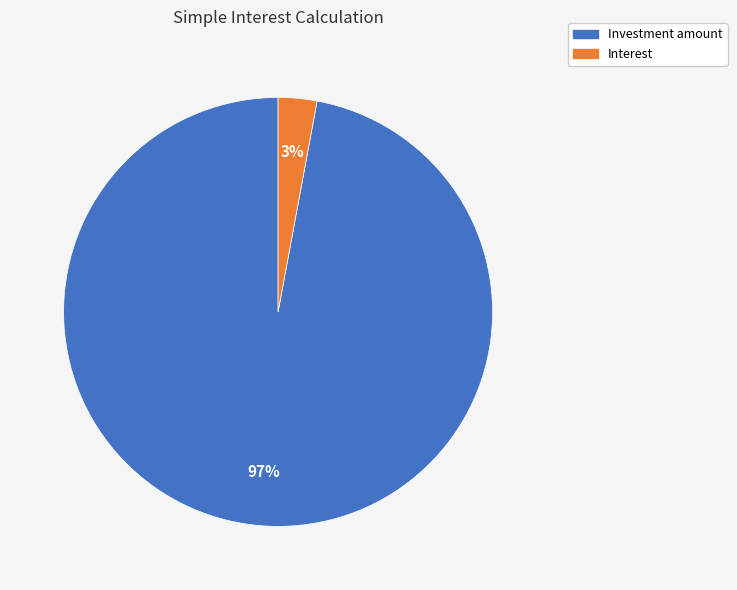

To the nearest percent, what portion does Investment amount represent?

97%